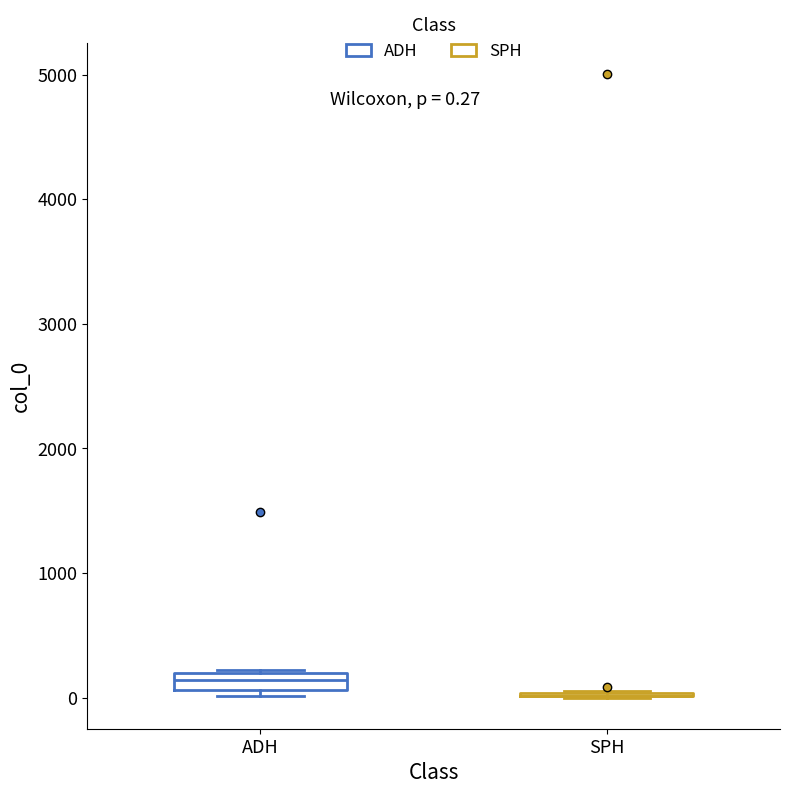

Which box is the tallest, from its lower edge to its upper edge?

ADH